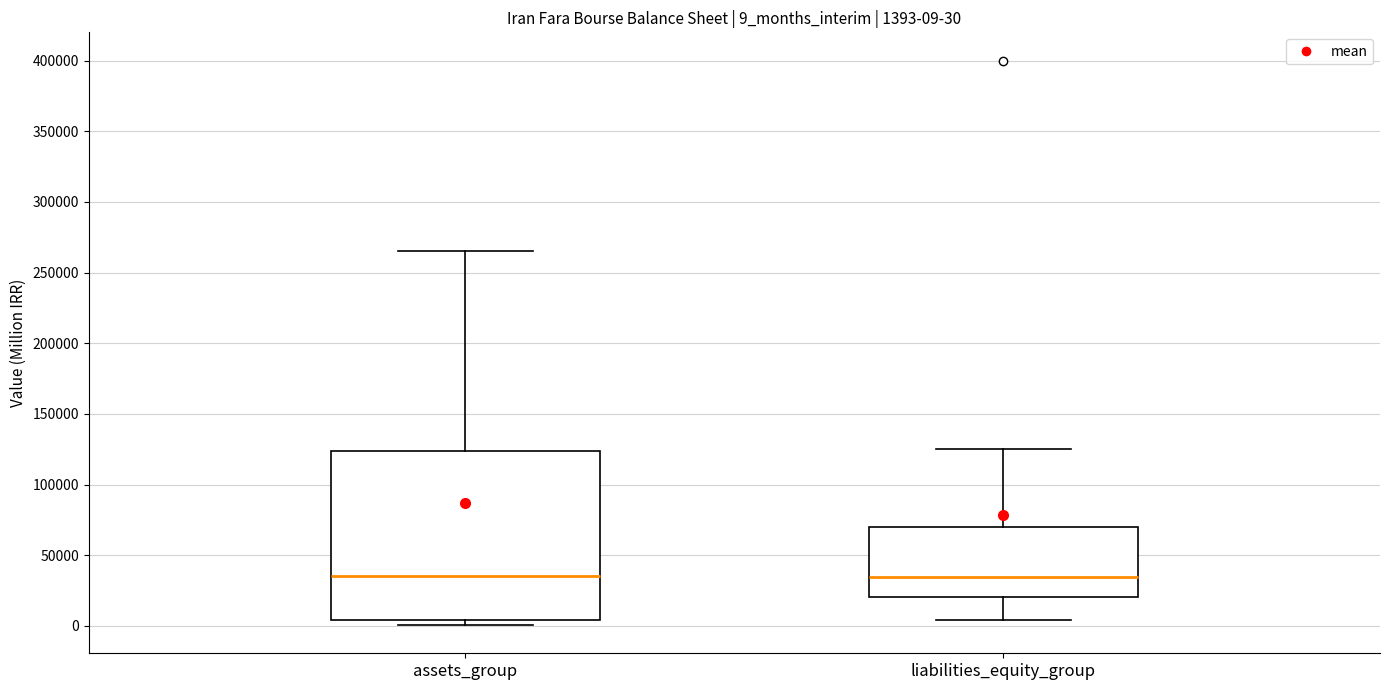

Comparing the boxes themselves (not the whiskers), which one is the tallest?

assets_group